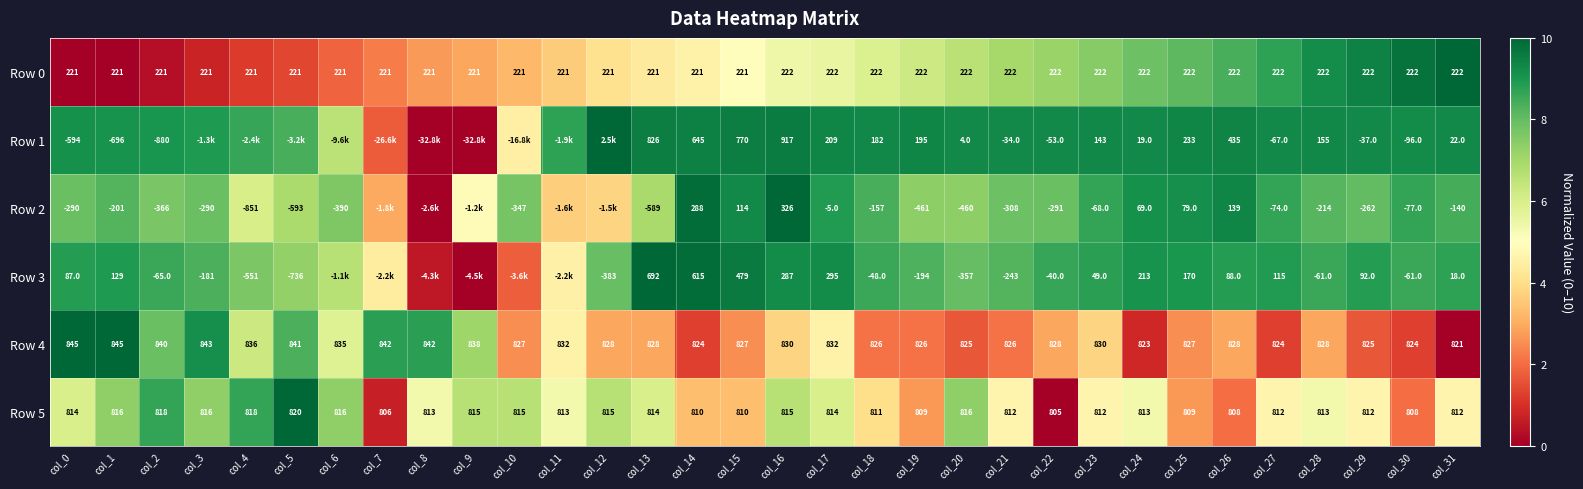

Is the value of Row 0 at col_7 greater than the value of Row 5 at col_29?

No